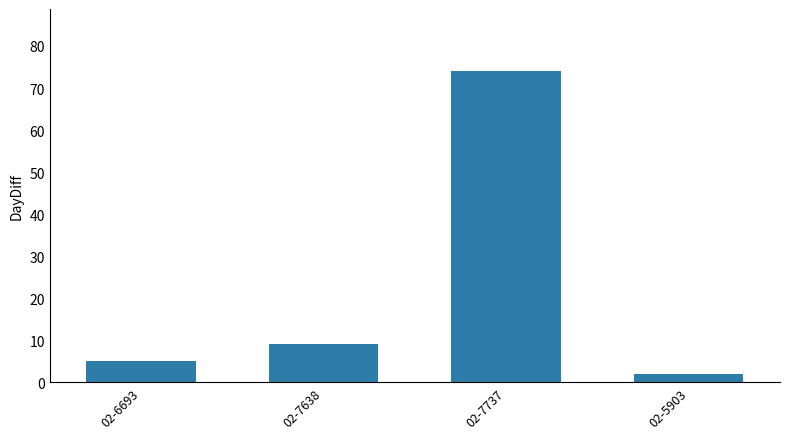

List the labels in order of value, smallest first.

02-5903, 02-6693, 02-7638, 02-7737